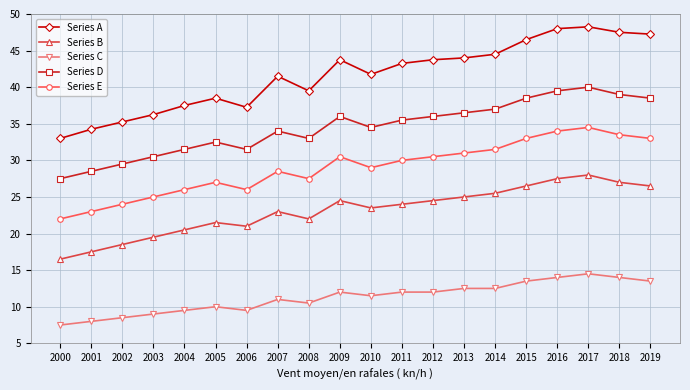

True or false: Series C has more than 1 interior local peaks.

True